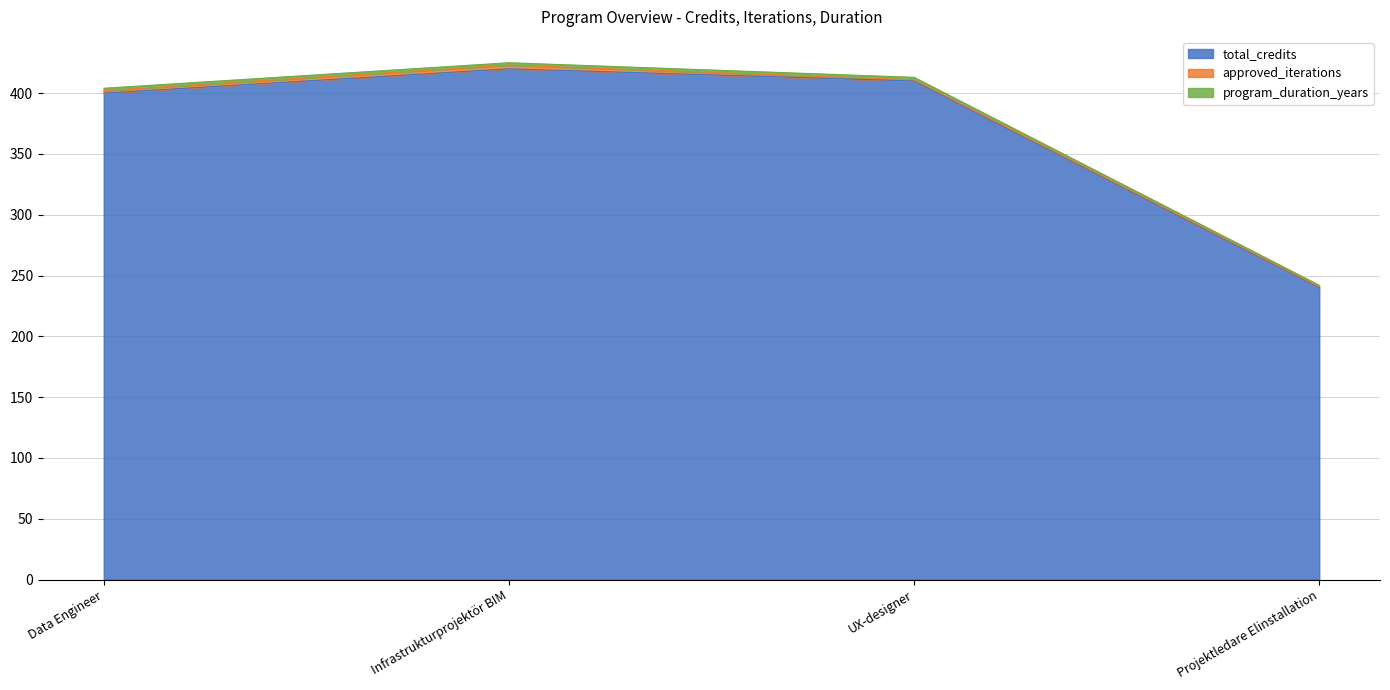

Is it true that program_duration_years equals 425 at Infrastrukturprojektör BIM?

True